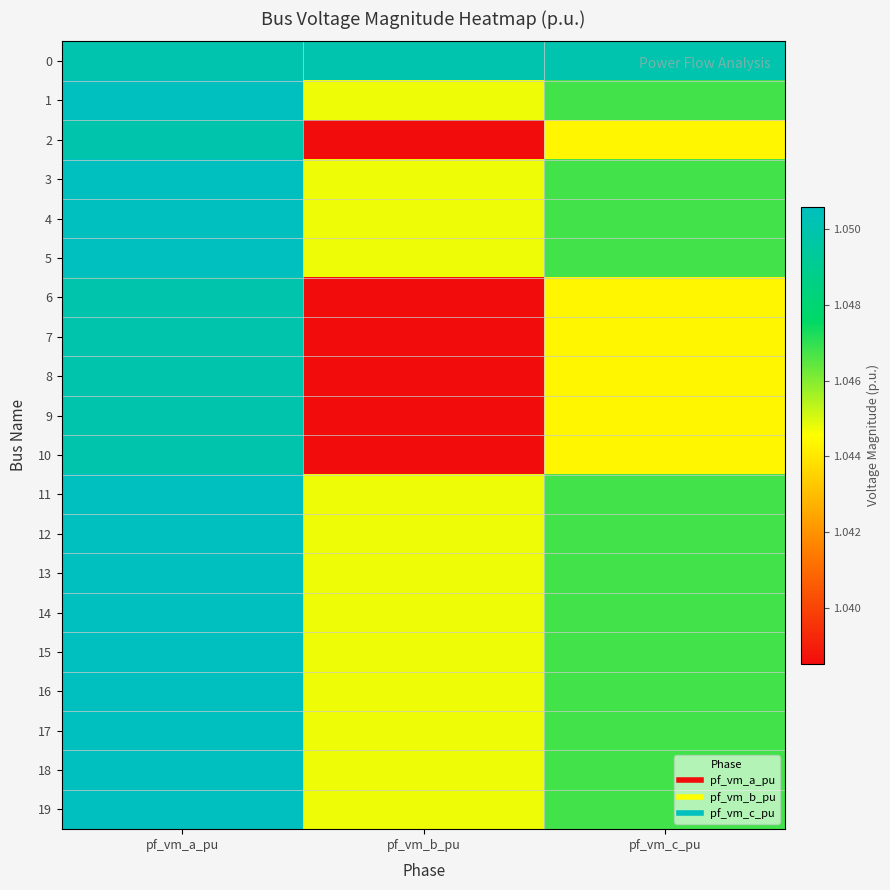

At which category is the sum across all series the highest?

pf_vm_a_pu